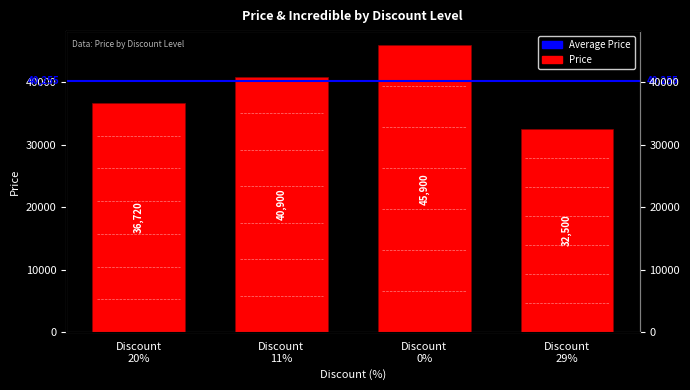

Where is the data nearest to the value 39200?

Discount 11%